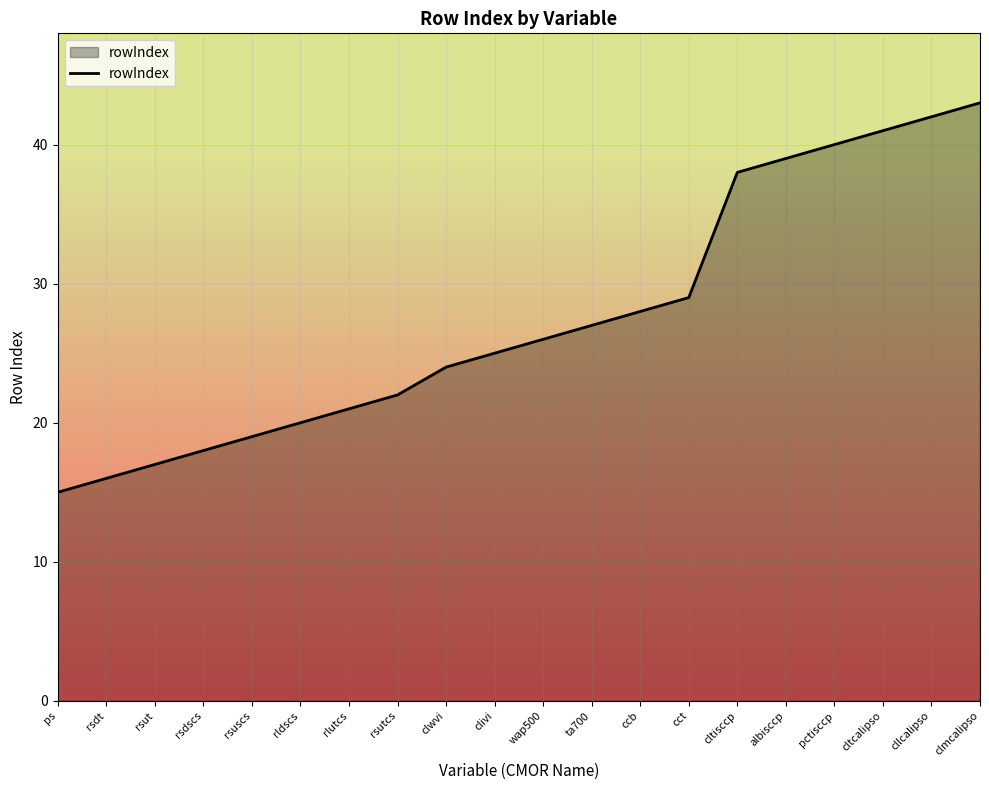

True or false: the data shows 66 at pctisccp.

False